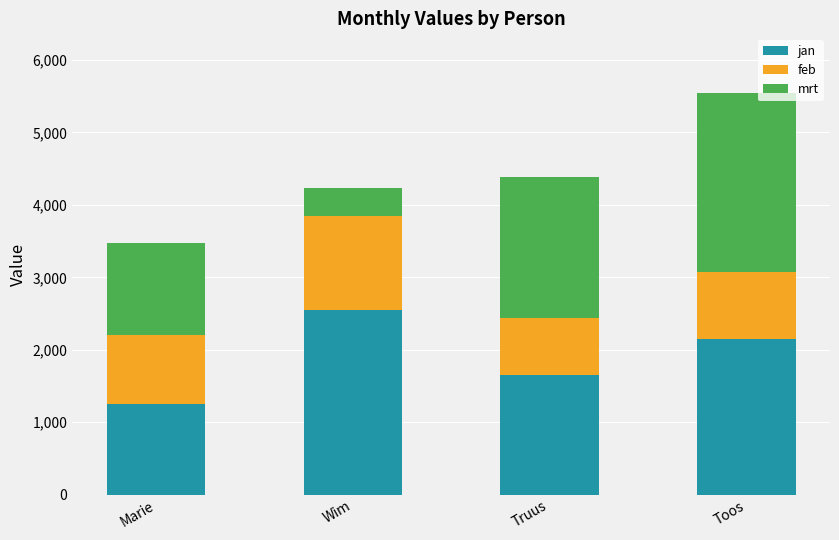

What are all the series names shown in the legend?

jan, feb, mrt